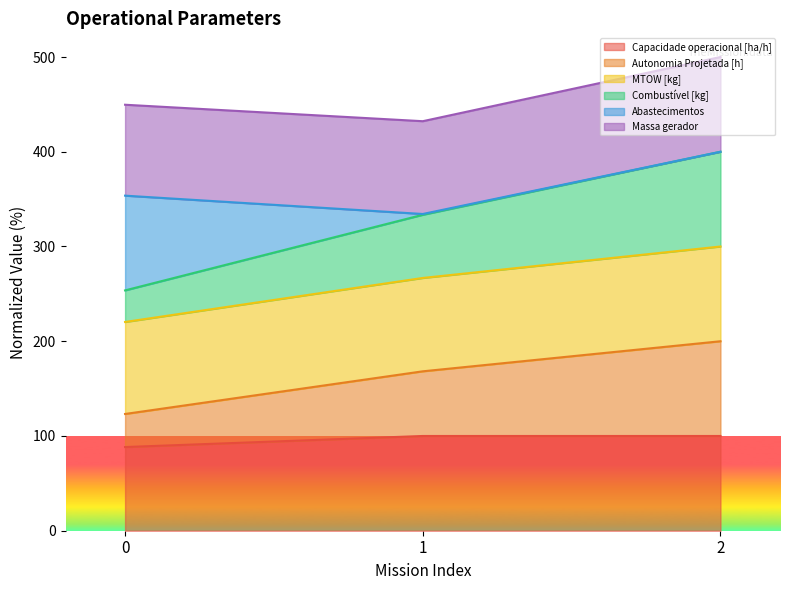

What is the total value across all series at 2?

500.0